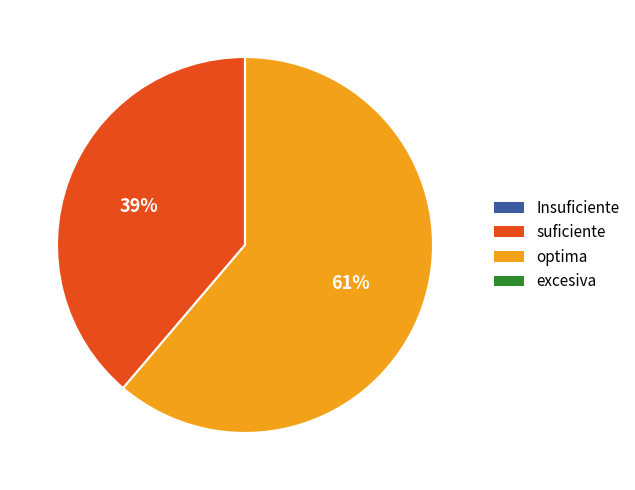

To the nearest percent, what is the difference between the largest and smallest slice percentages?

22%